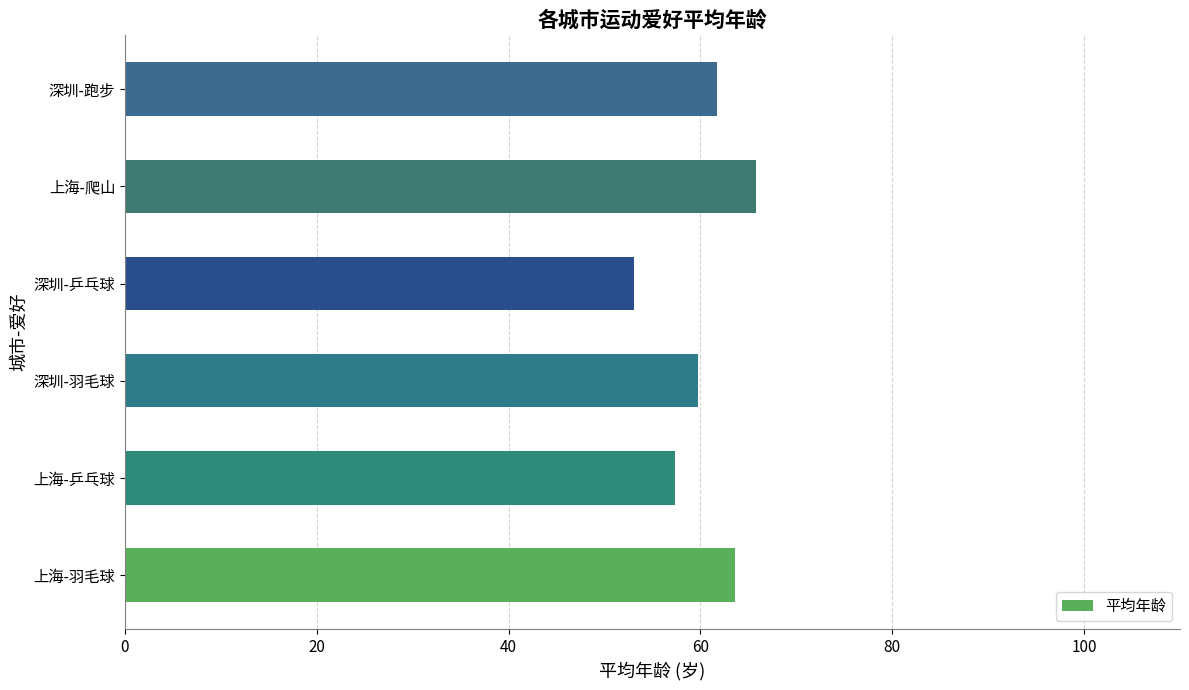

True or false: the data shows 29.8 at 深圳-跑步.

False